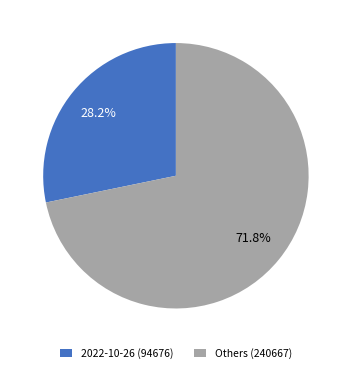

What is the smallest slice in the pie chart?

2022-10-26 (94676)